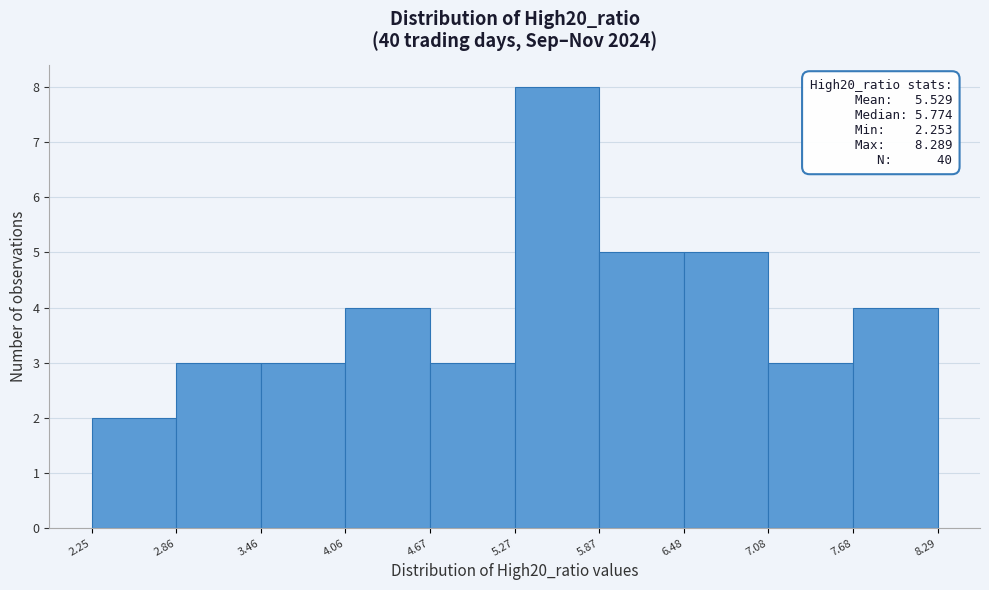

Over which range of the x-axis is the bar tallest?

5.27 to 5.87